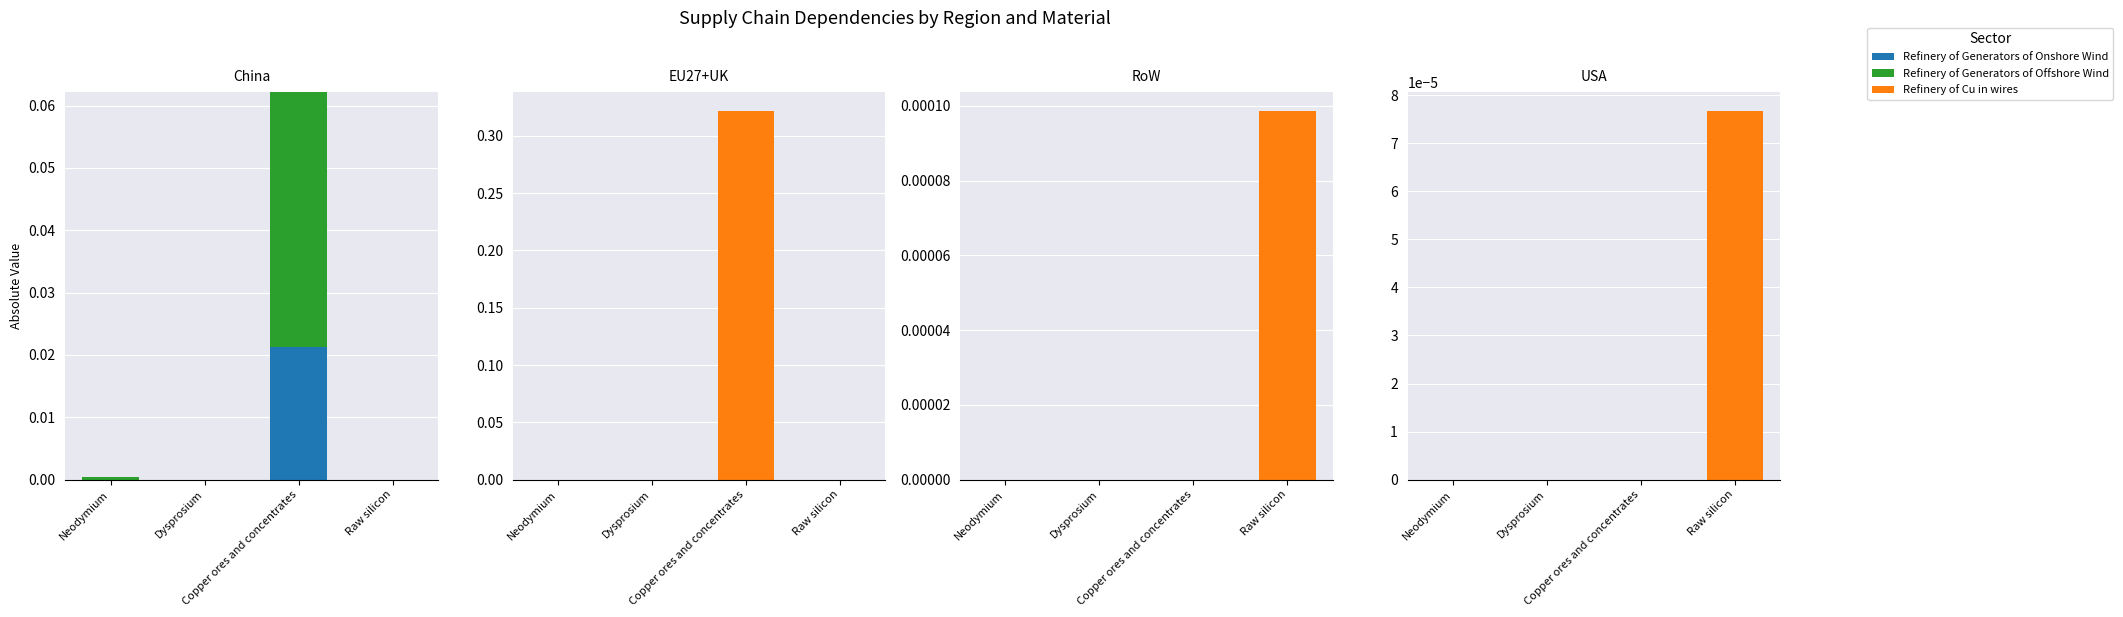

Is the value of Refinery of Generators of Offshore Wind at Raw silicon greater than the value of Refinery of Generators of Onshore Wind at Neodymium?

No